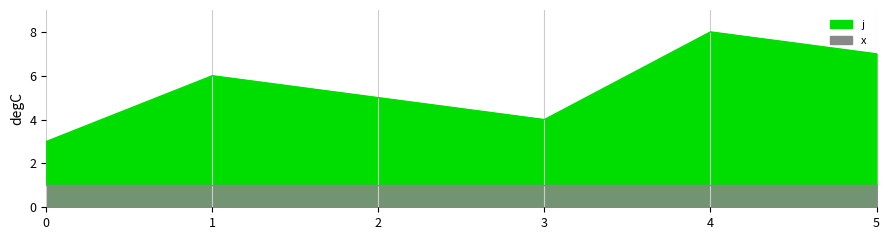

True or false: the data shows 11 at 4.

False